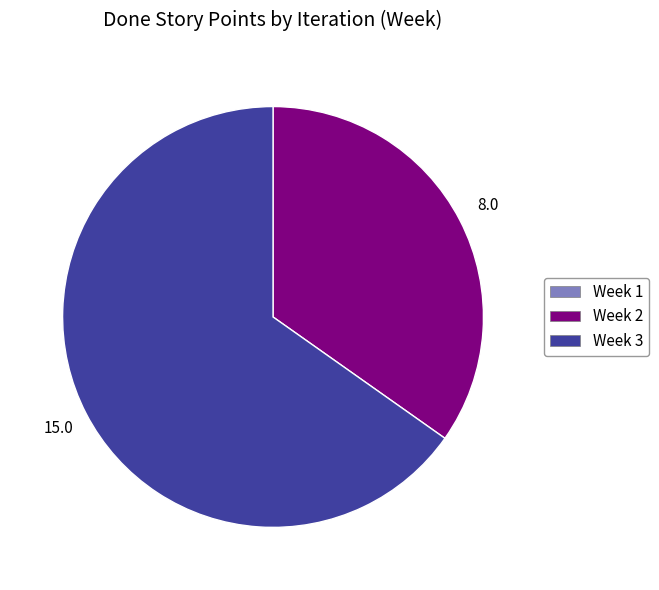

Is there any slice that represents more than half of the pie?

Yes